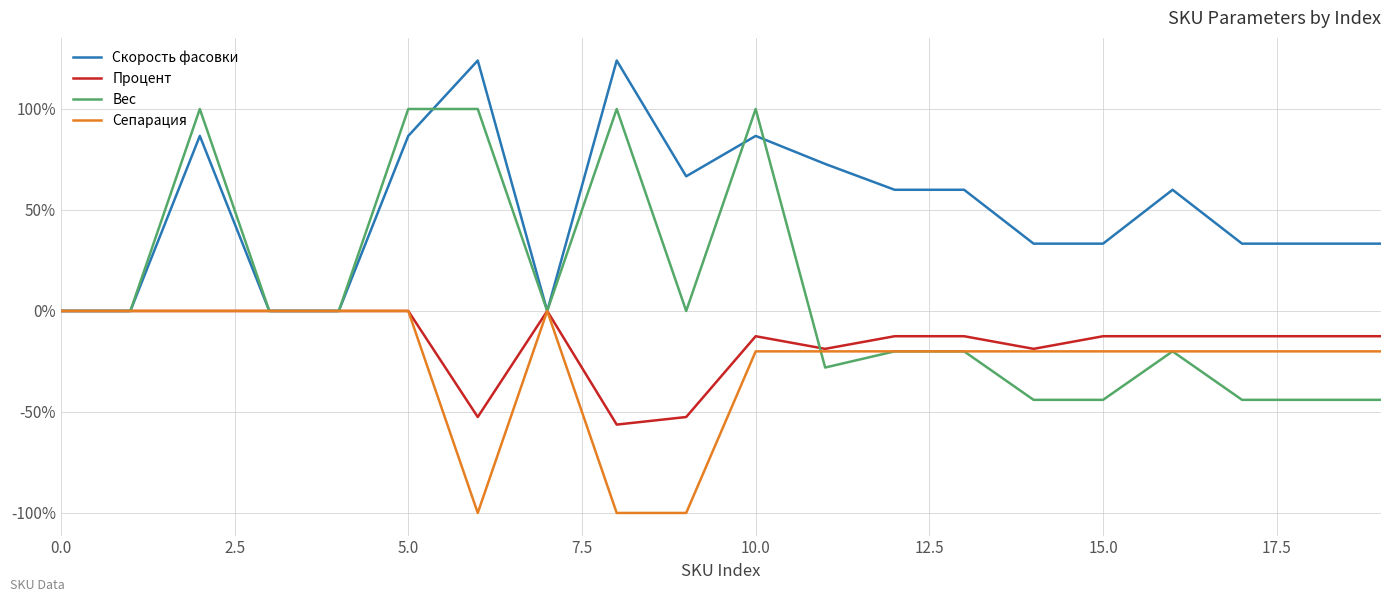

Which series has the largest range (max minus min)?

Вес